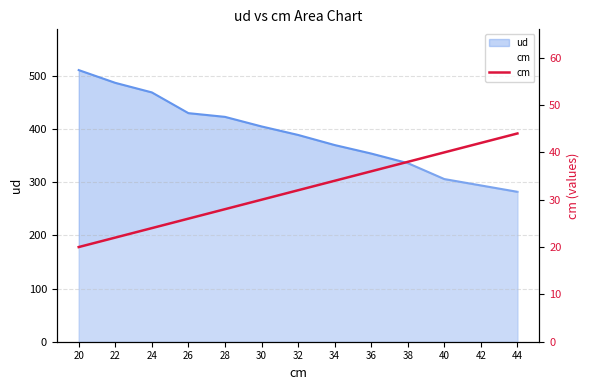

What is the sum of the values at 44 and 34?

78